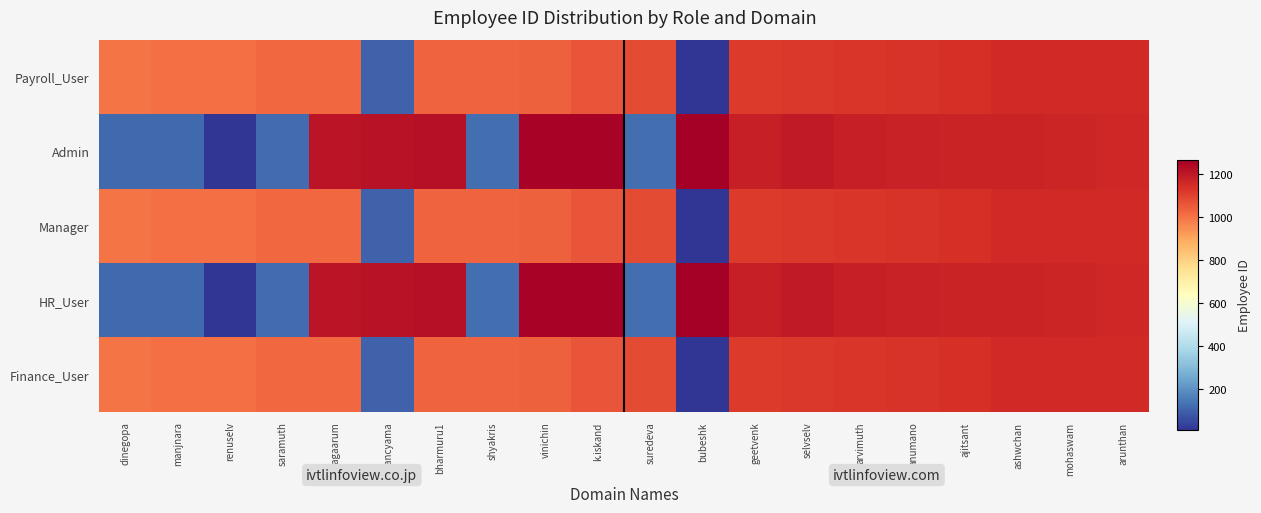

Which series has the largest range (max minus min)?

Admin